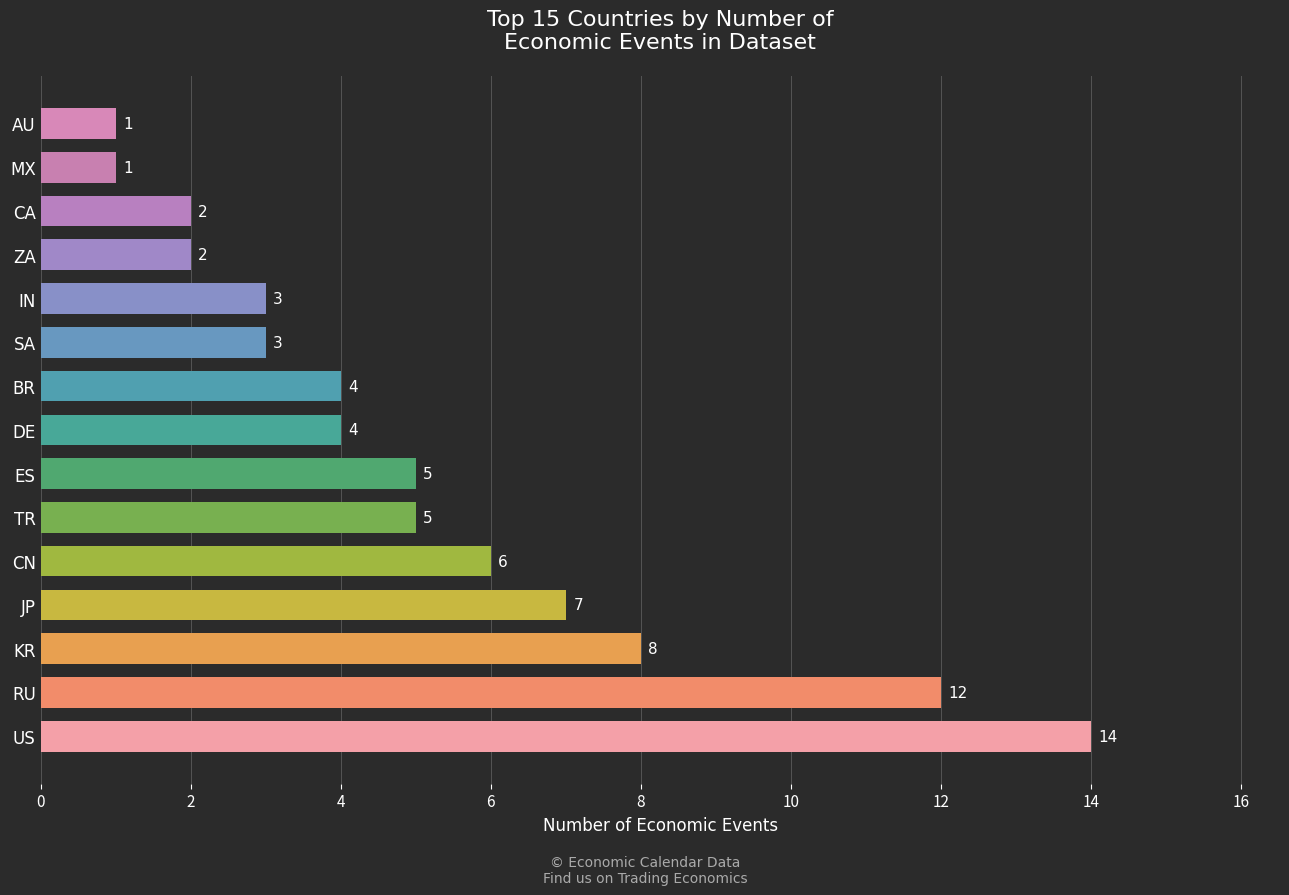

What is the maximum value shown in the chart?

14